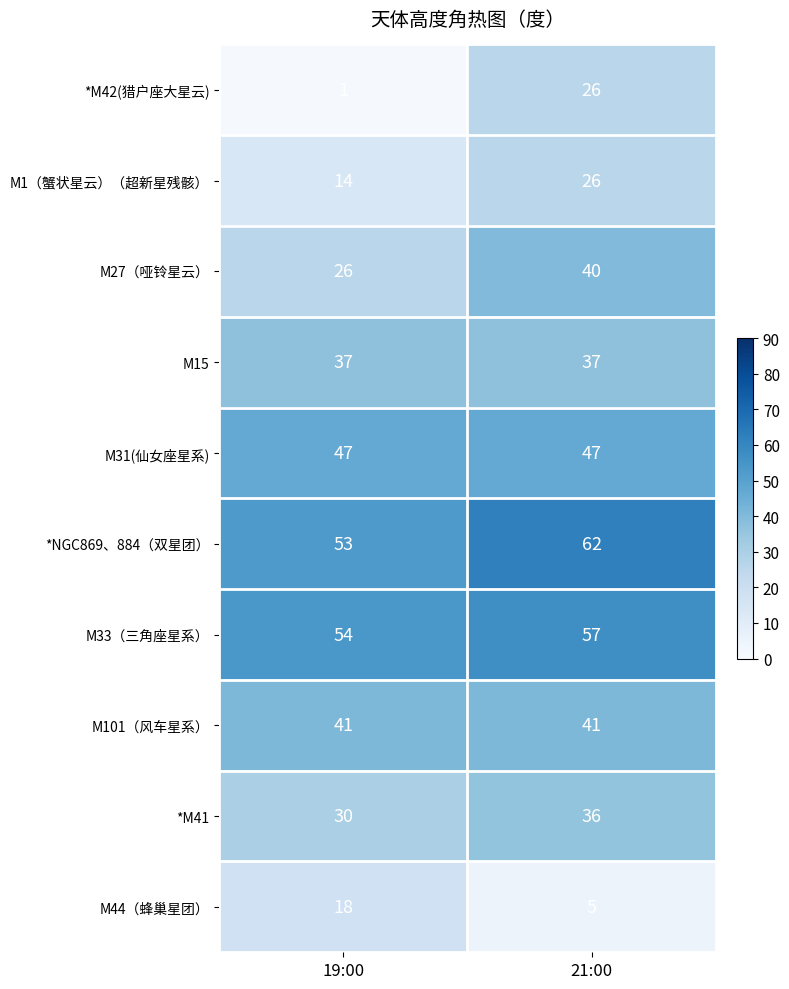

What is the total value across all series at 19:00?

321